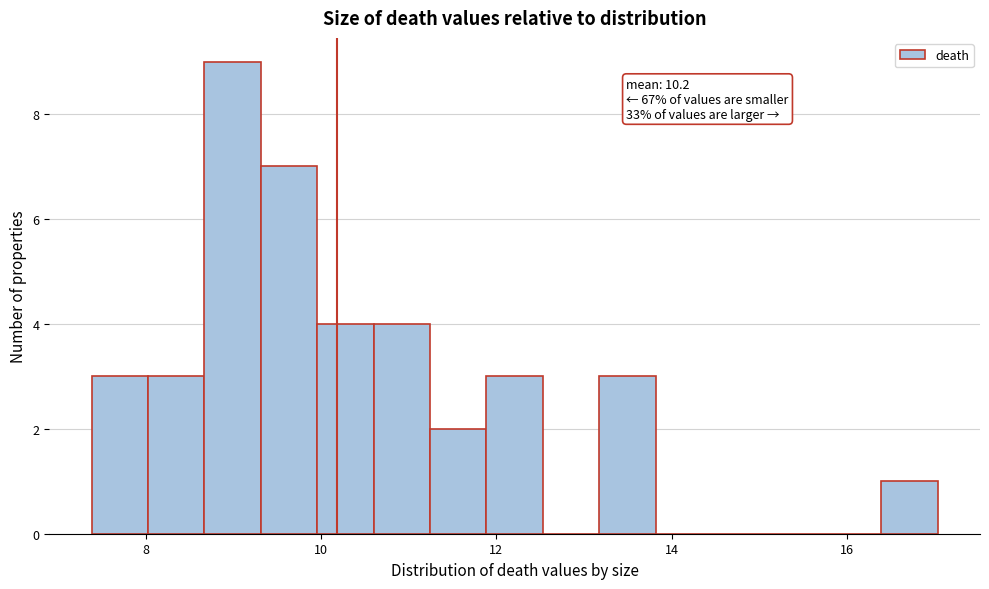

Around what value on the x-axis is the tallest bar? Give the approximate position of its centre, as read against the axis.

9.0